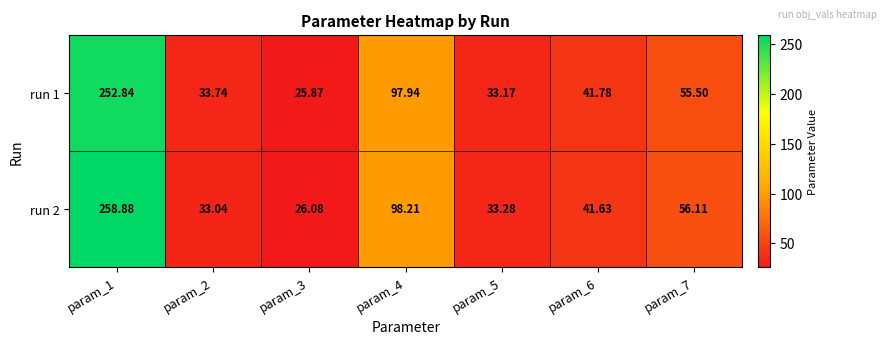

Reading left to right, extract all data points from this chart.

run 1: param_1=252.8	param_2=33.7	param_3=25.9	param_4=97.9	param_5=33.2	param_6=41.8	param_7=55.5
run 2: param_1=258.9	param_2=33.0	param_3=26.1	param_4=98.2	param_5=33.3	param_6=41.6	param_7=56.1